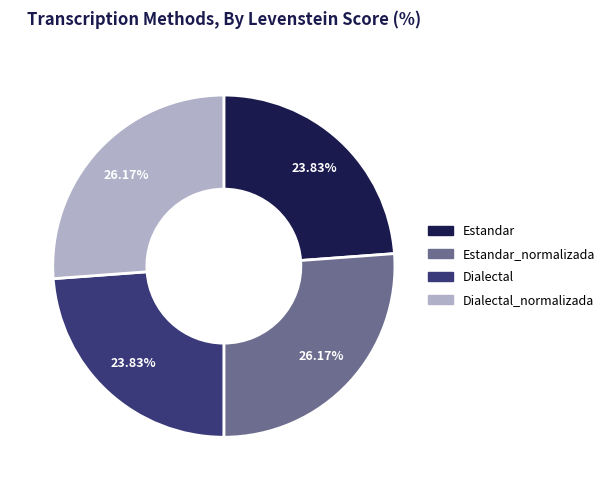

Is there a majority slice in this chart?

No